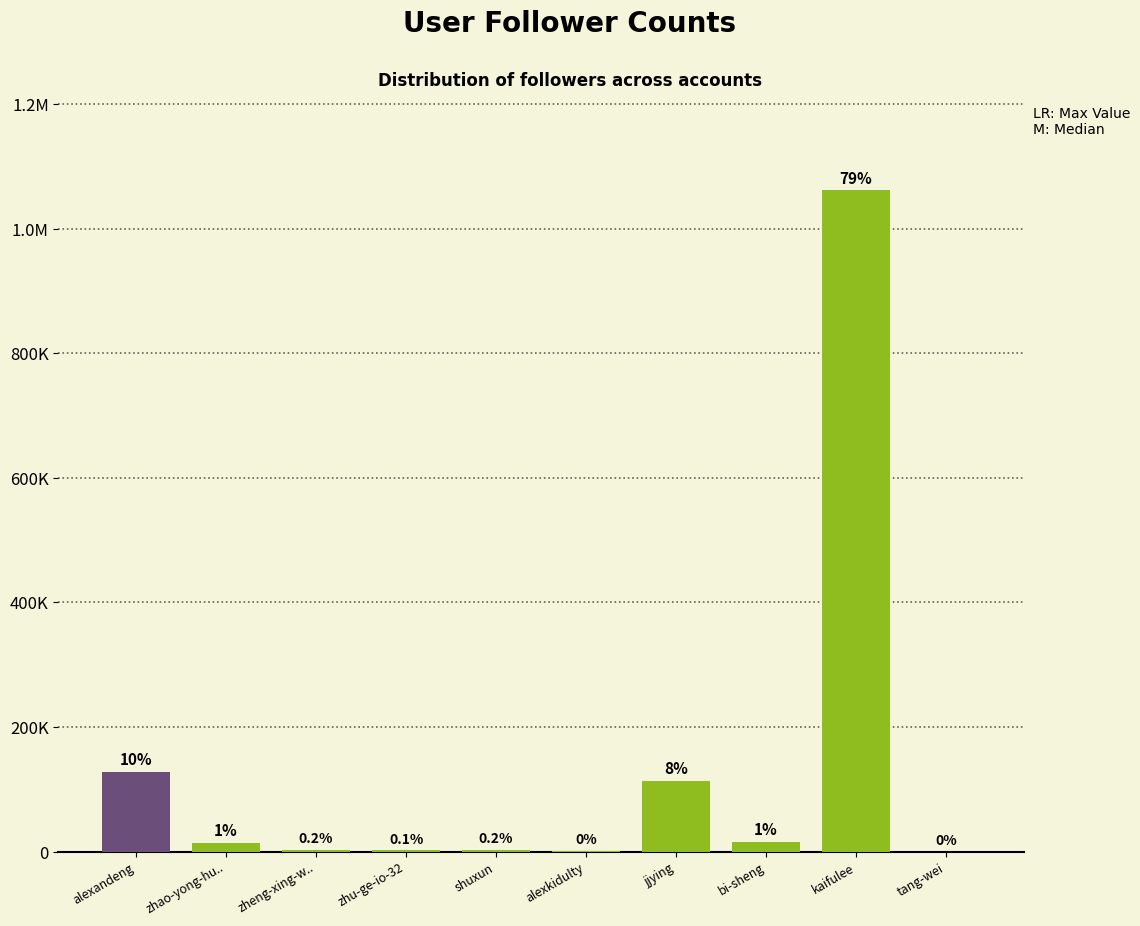

Rank the categories by value from lowest to highest.

tang-wei, alexkidulty, zhu-ge-io-32, zheng-xing-w.., shuxun, zhao-yong-hu.., bi-sheng, jjying, alexandeng, kaifulee